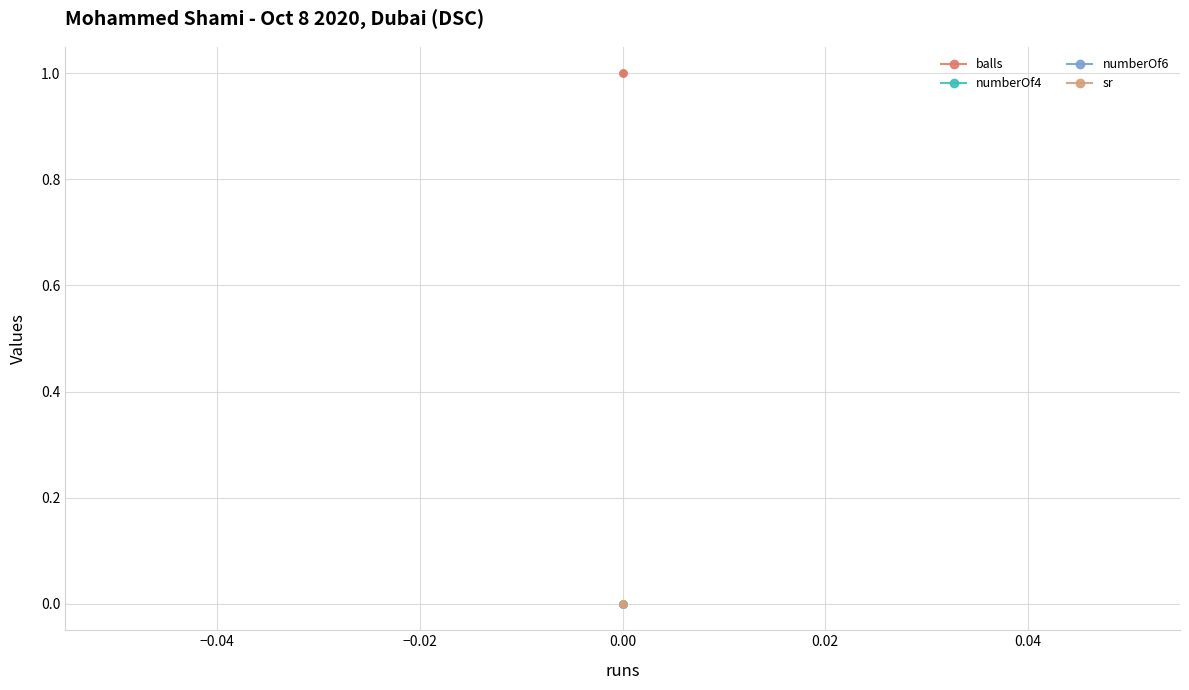

Which series has the largest total across all categories?

balls